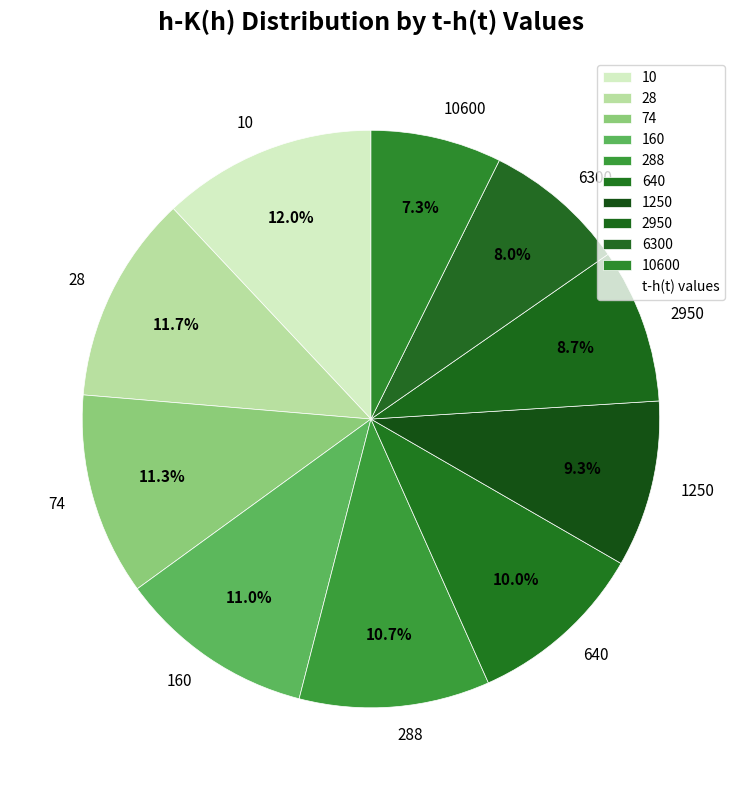

Count the number of slices in the pie.

10